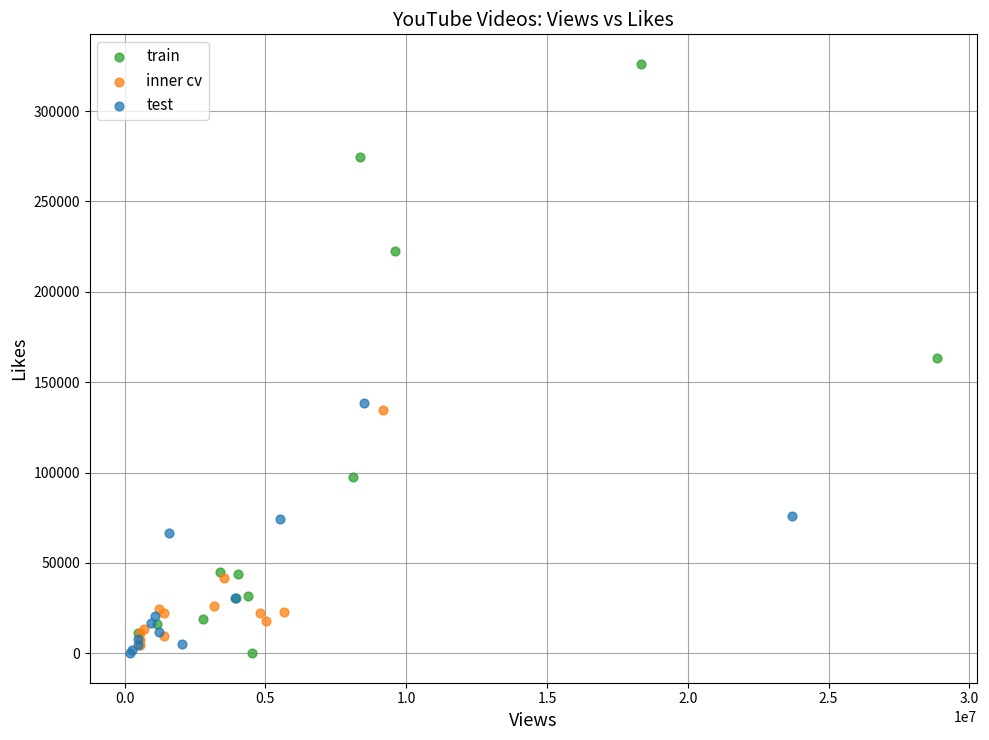

Which series contains the highest Y value?

train